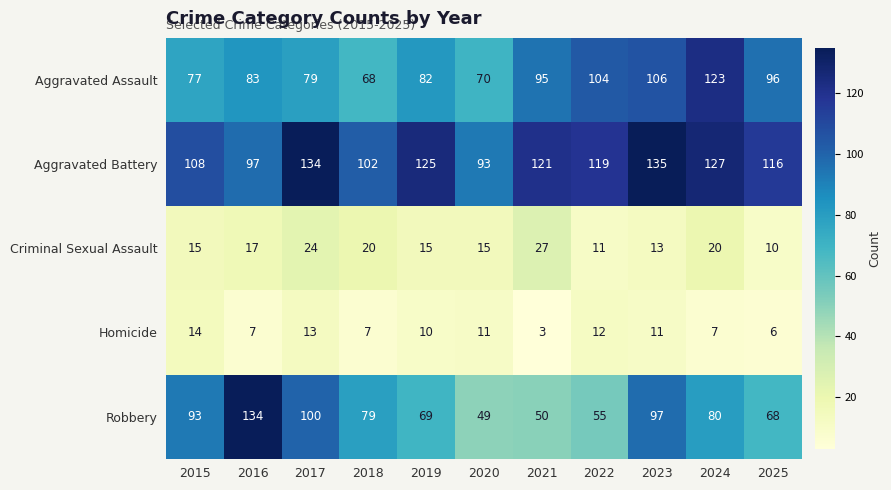

The value of Aggravated Assault at 2016 is 83. True or false?

True